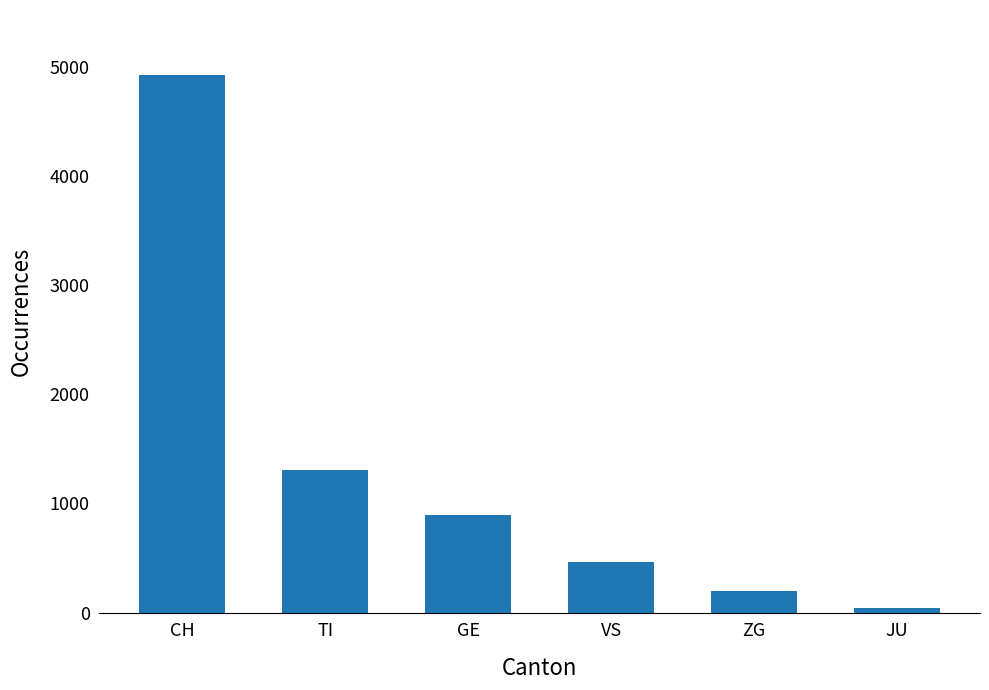

How many bars are there in total?

6